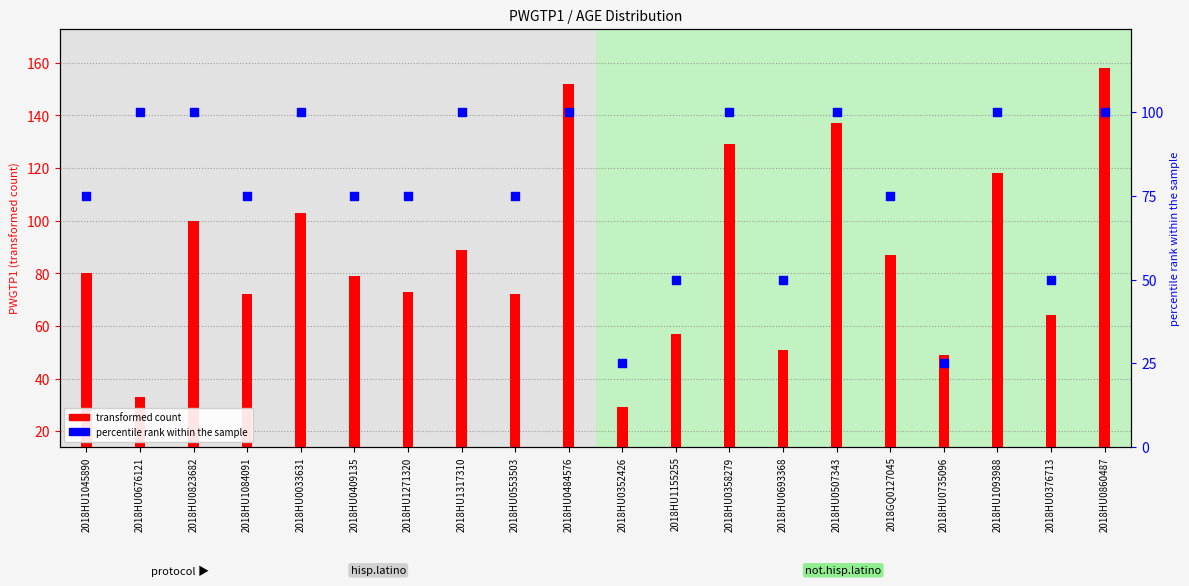

At which category is the sum across all series the highest?

2018HU0860487